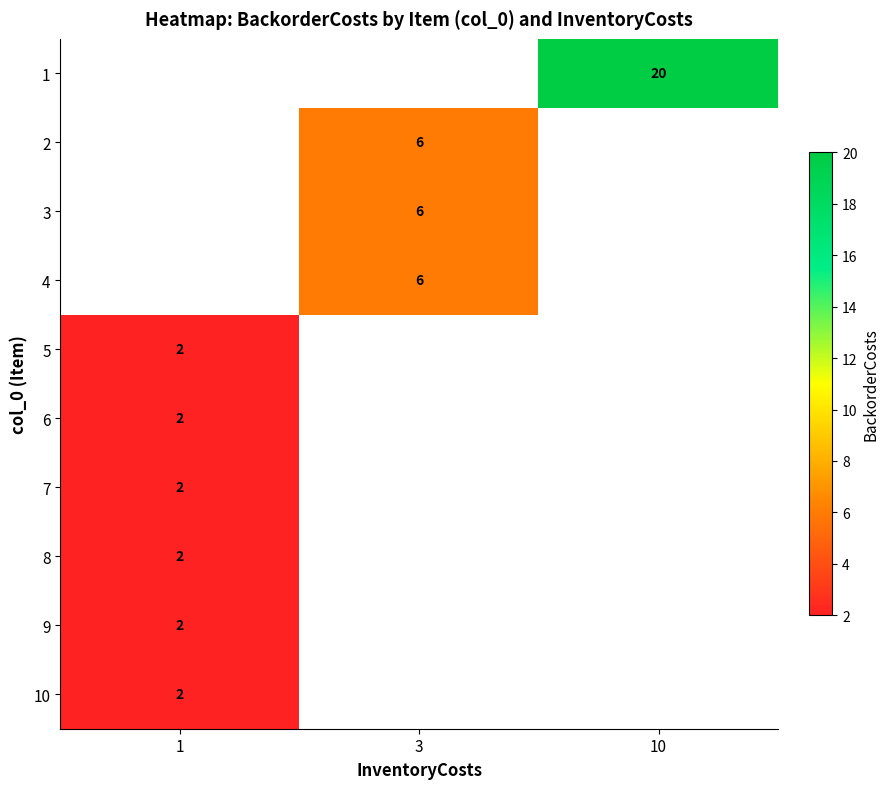

The value of 5 at 1 is 2. True or false?

True